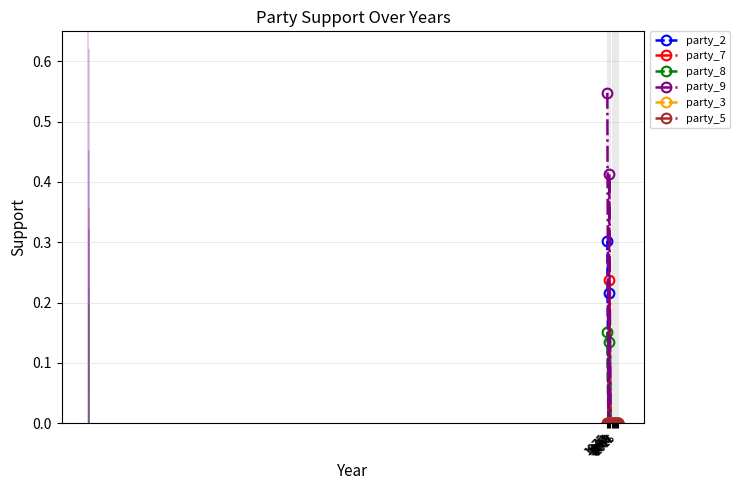

Which has a higher value, 1991 or 1987?

1991